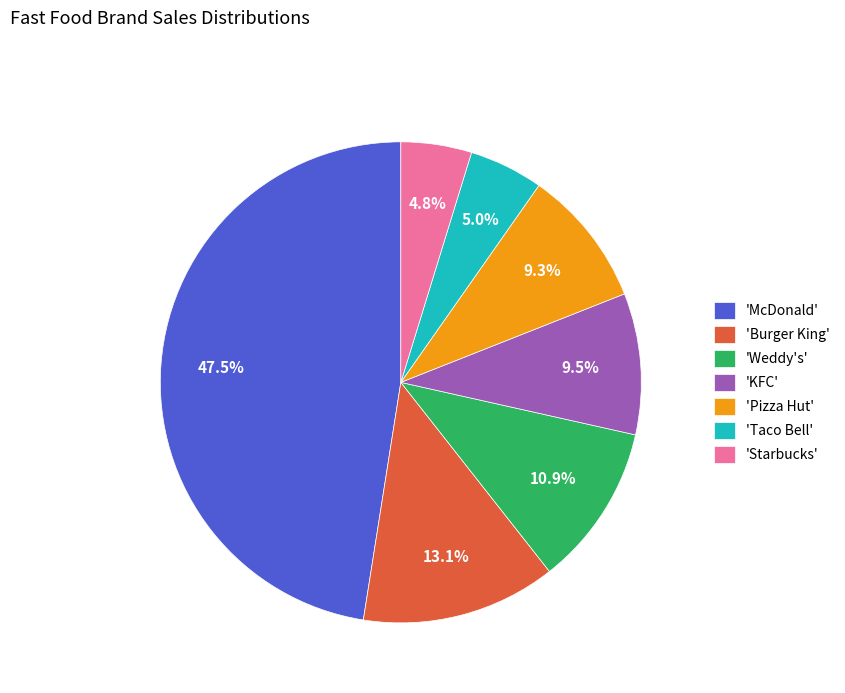

Which has a higher value, 'McDonald' or 'Pizza Hut'?

'McDonald'